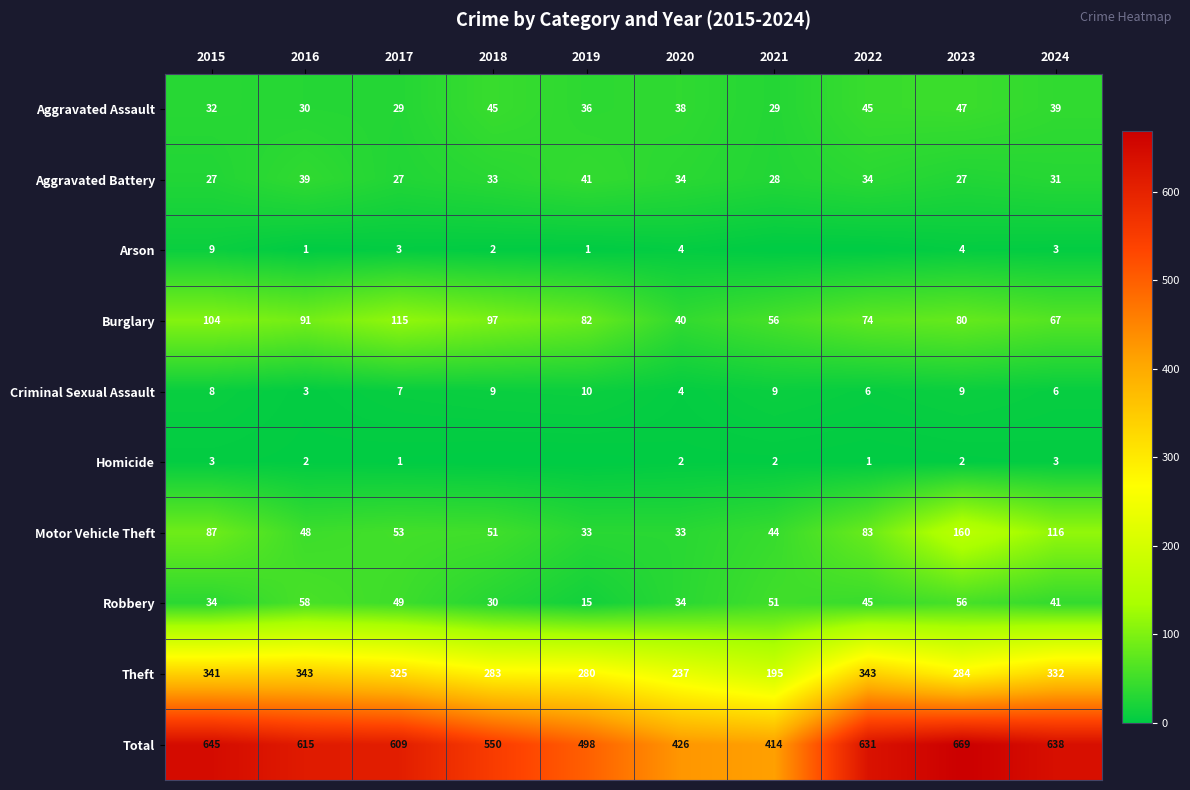

The value of Burglary at 2023 is 80. True or false?

True